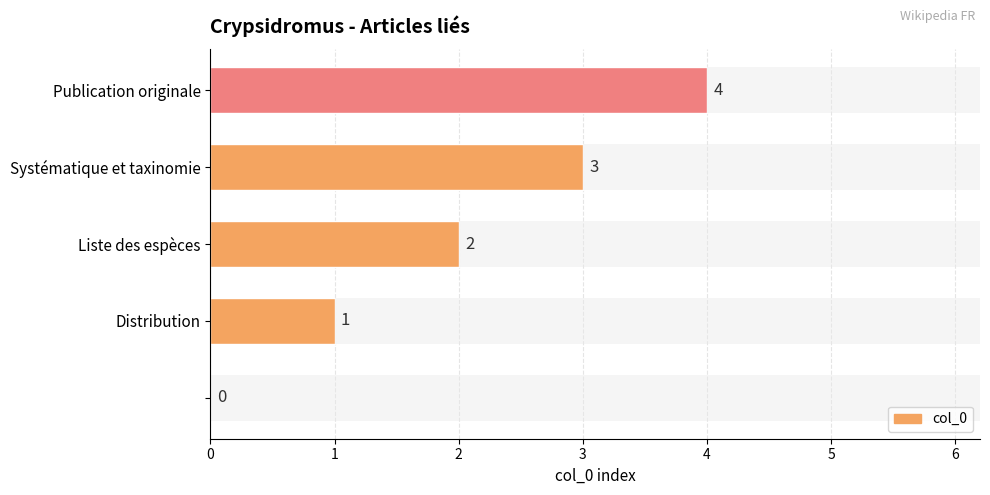

How many values are between 1 and 3?

3